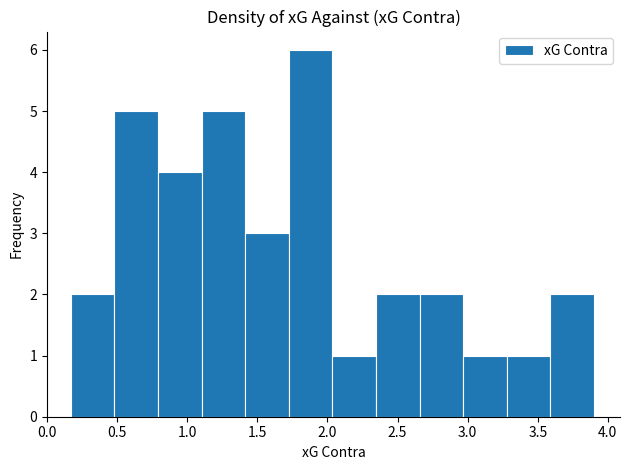

Reading left to right, list every bar in this chart as the range it spans on the x-axis followed by its height. Neither the bar edges nor the heights are printed on the chart, so give them approximately, as read against the axes.

0.15 to 0.50: 2
0.50 to 0.80: 5
0.80 to 1.10: 4
1.10 to 1.40: 5
1.40 to 1.70: 3
1.70 to 2.05: 6
2.05 to 2.35: 1
2.35 to 2.65: 2
2.65 to 2.95: 2
2.95 to 3.30: 1
3.30 to 3.60: 1
3.60 to 3.90: 2